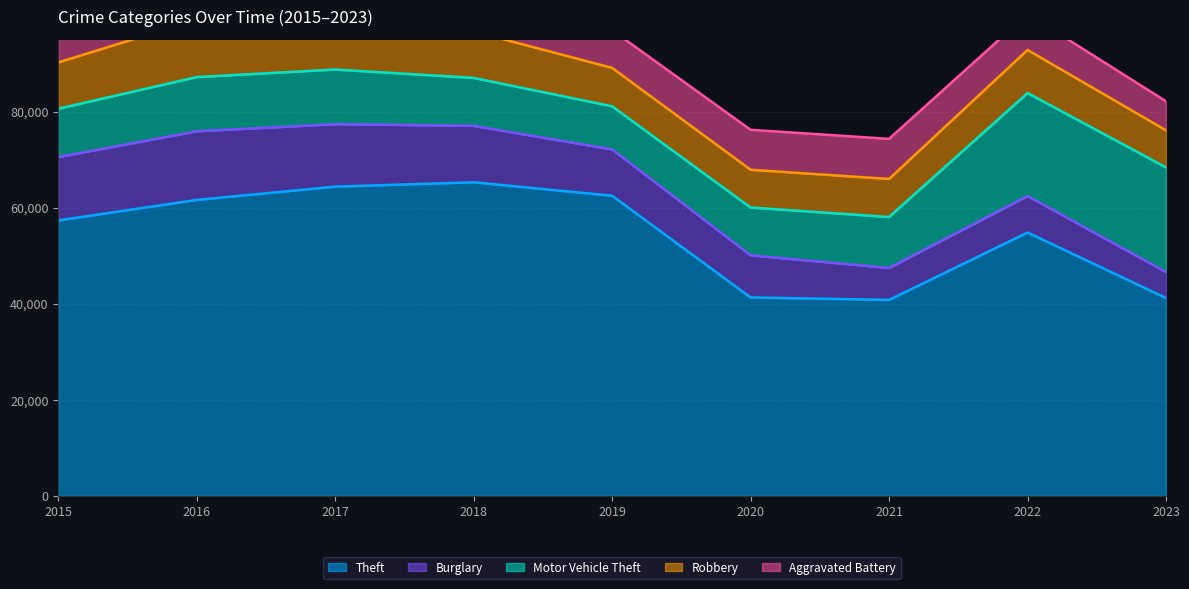

At which category does the chart reach its minimum across all series?

2023